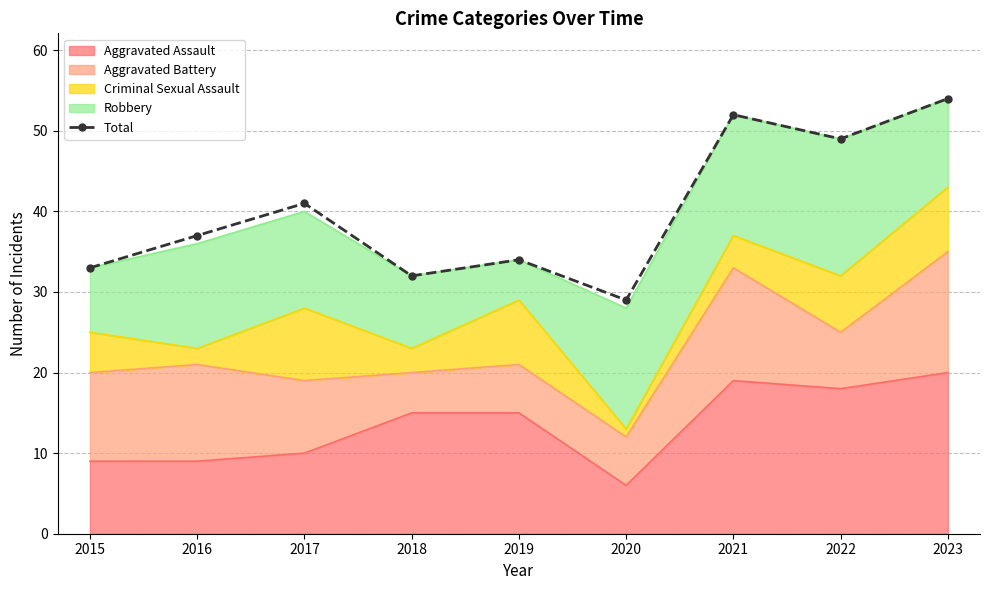

Rank the categories by value from lowest to highest.

2020, 2018, 2015, 2019, 2016, 2017, 2022, 2021, 2023